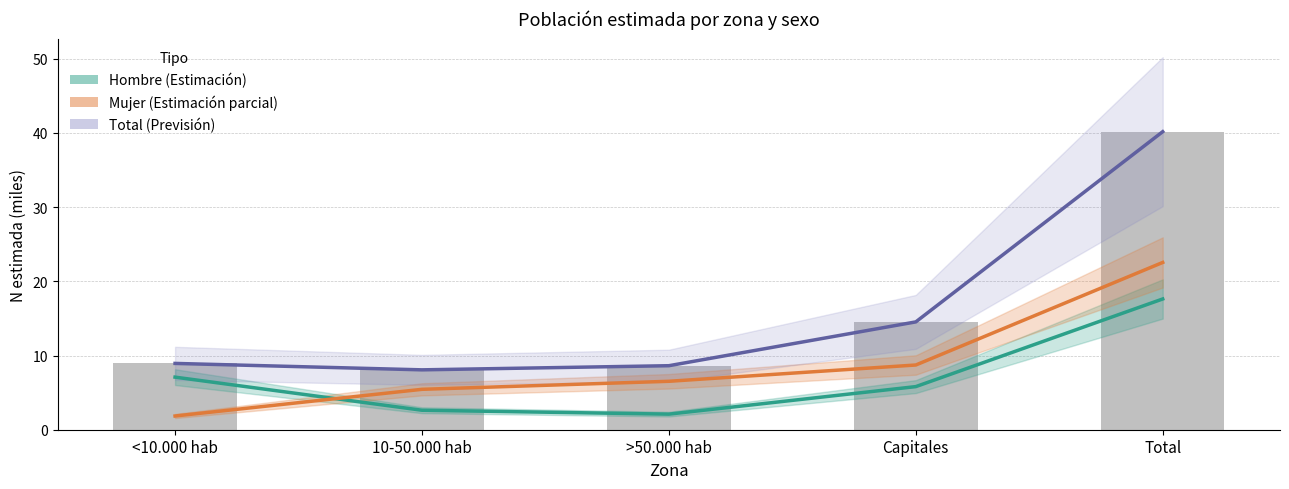

At how many categories does at least one series exceed 30?

1